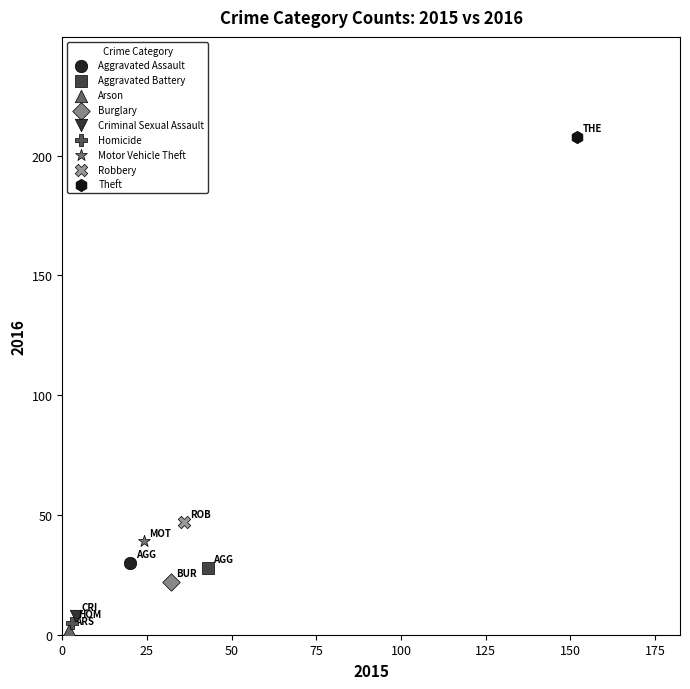

Which series contains the lowest Y value?

Arson